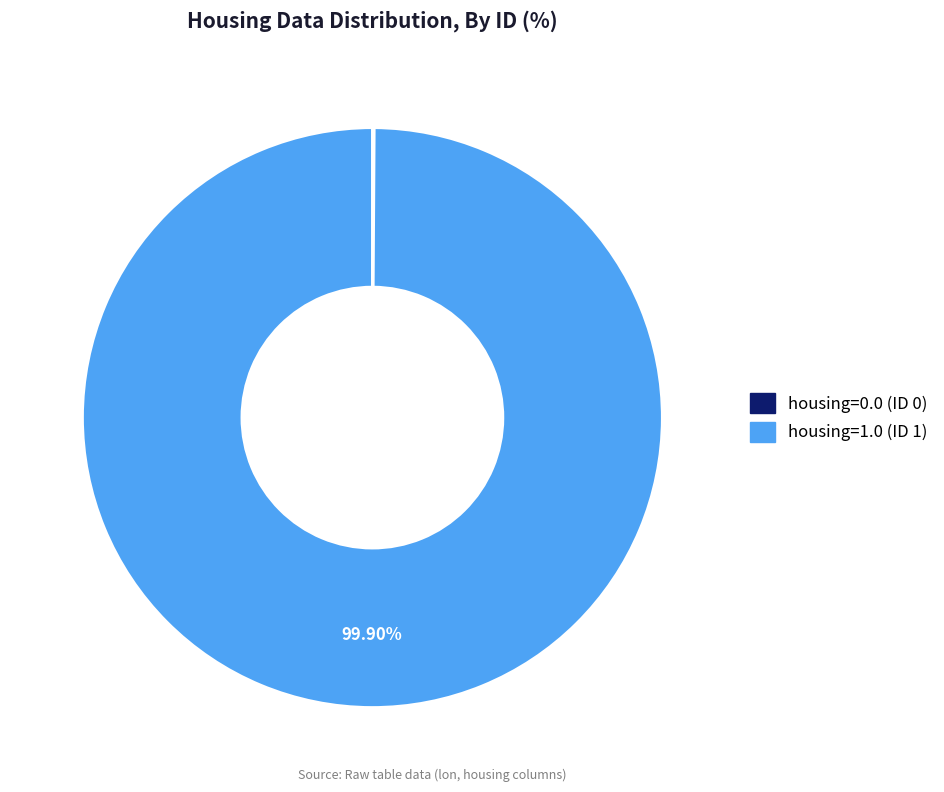

Is there a majority slice in this chart?

Yes